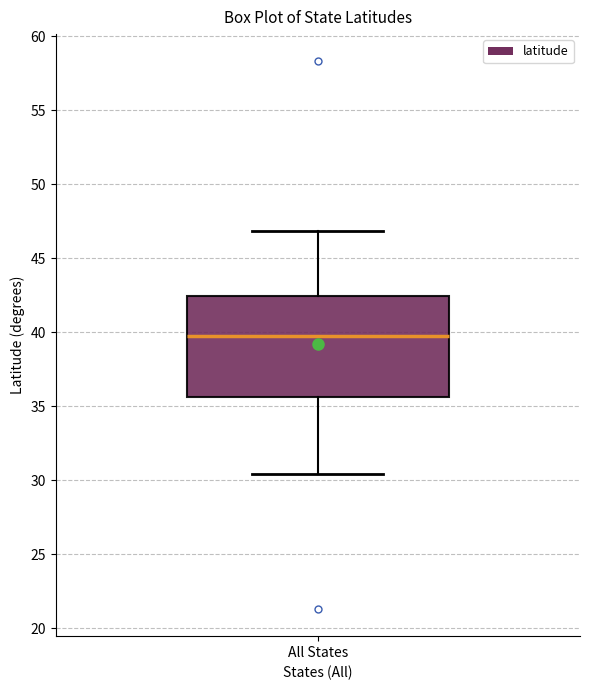

Where does the upper whisker of the box for All States end on the y-axis? The values are not printed on the chart, so give them approximately, as read against the axis.

47.0